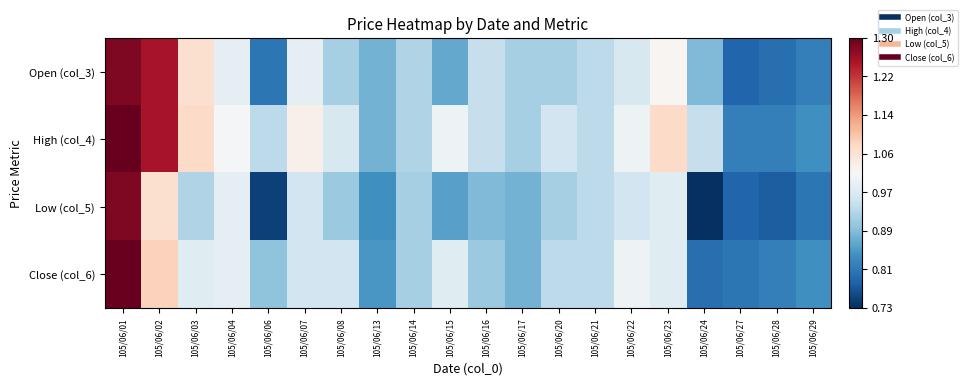

Which has a higher value, 105/06/27 or 105/06/08?

105/06/08